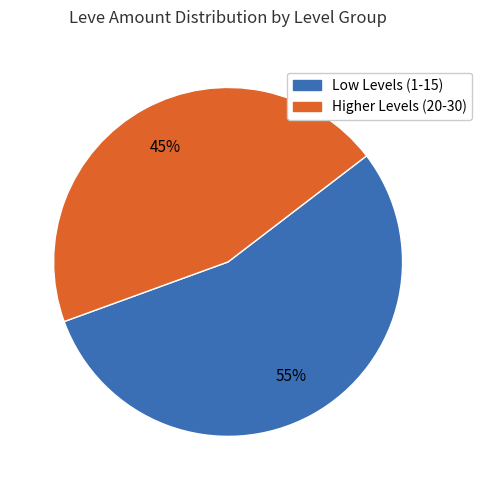

To the nearest percent, what is the difference between the largest and smallest slice percentages?

10%